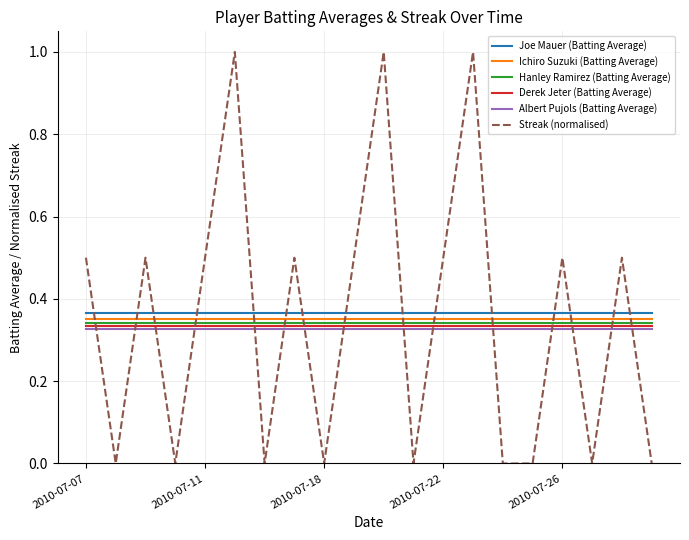

True or false: Ichiro Suzuki (Batting Average) and Joe Mauer (Batting Average) cross at least once.

False